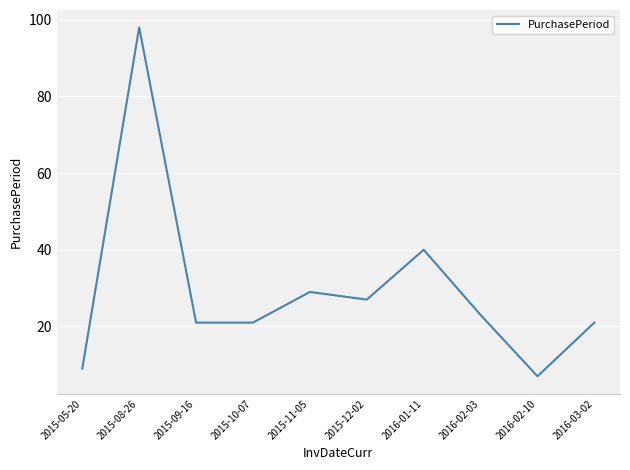

How many lines are shown in the chart?

1